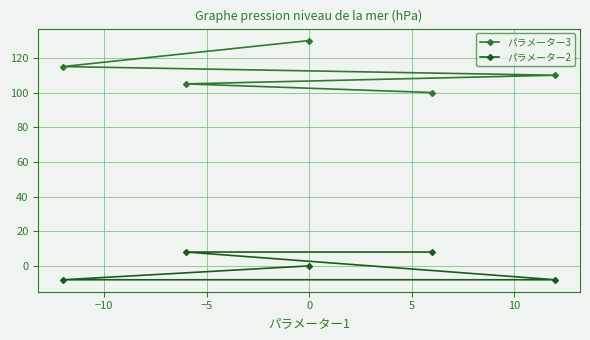

True or false: パラメーター2 and パラメーター3 cross at least once.

False